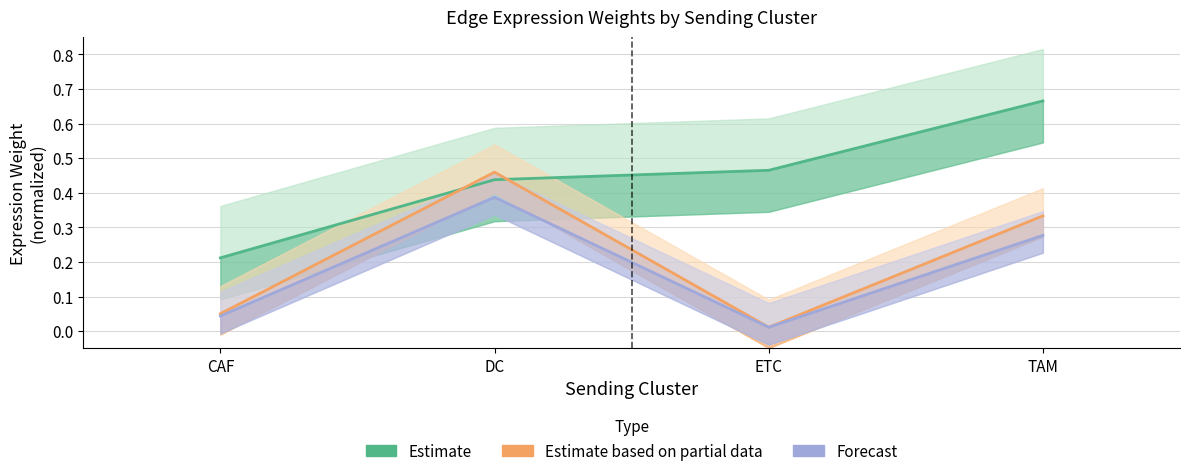

Where is the first local maximum for Forecast?

DC